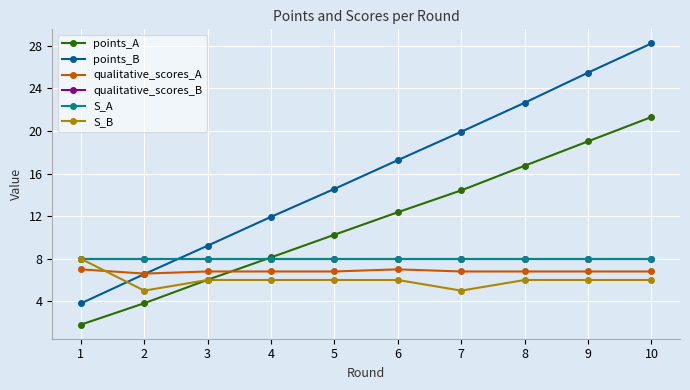

What is the difference between the maximum and minimum values in the points_B series?

24.4